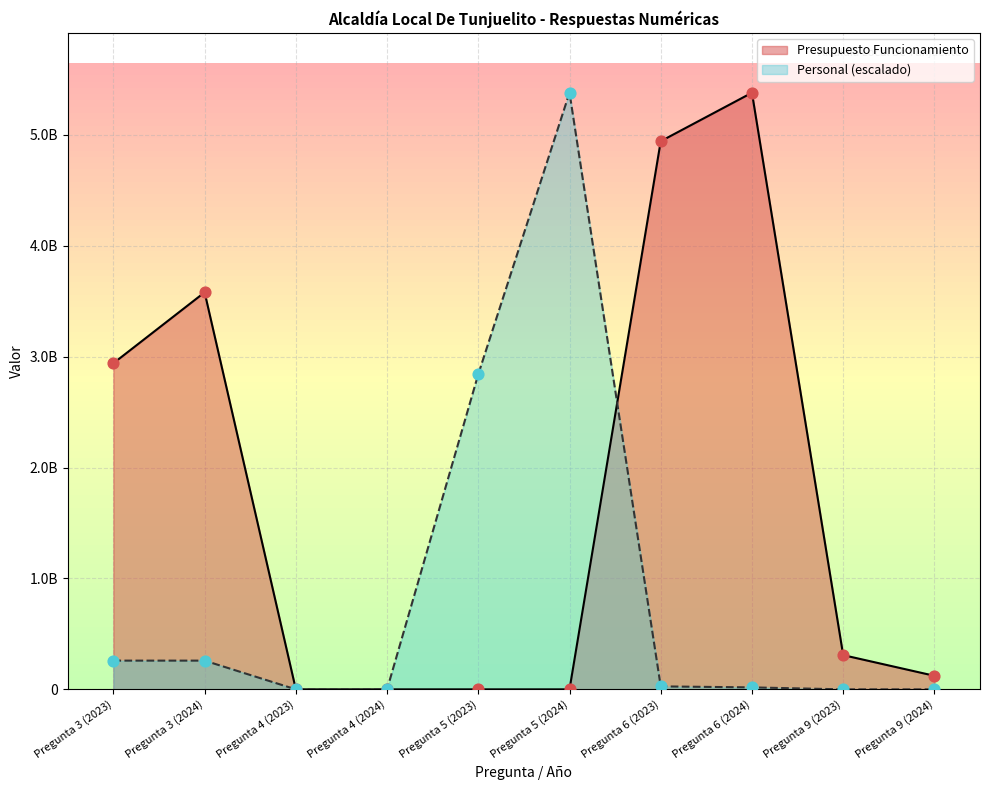

What are all the series names shown in the legend?

Presupuesto Funcionamiento, Personal (escalado)